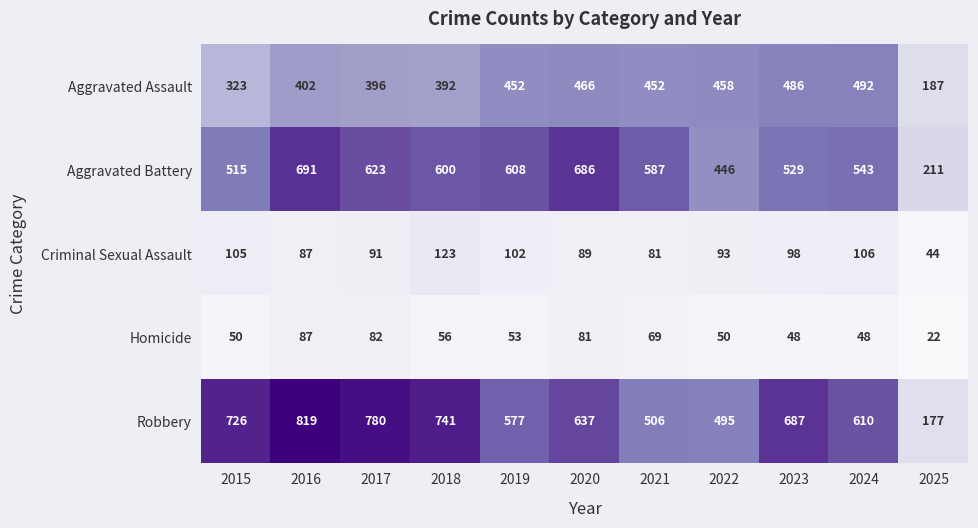

Count the number of categories in the chart.

11